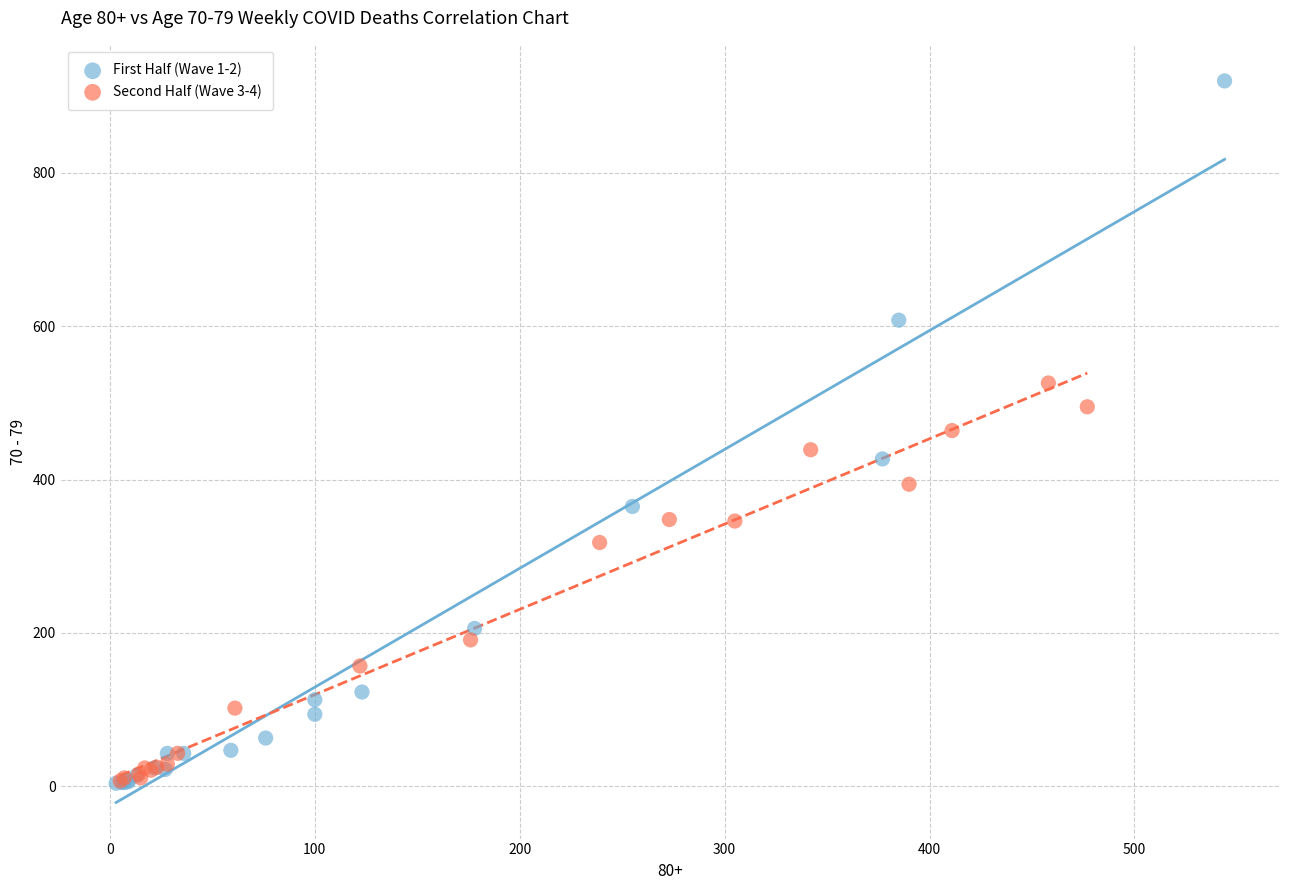

Which series has the largest Y range (max minus min)?

First Half (Wave 1-2)